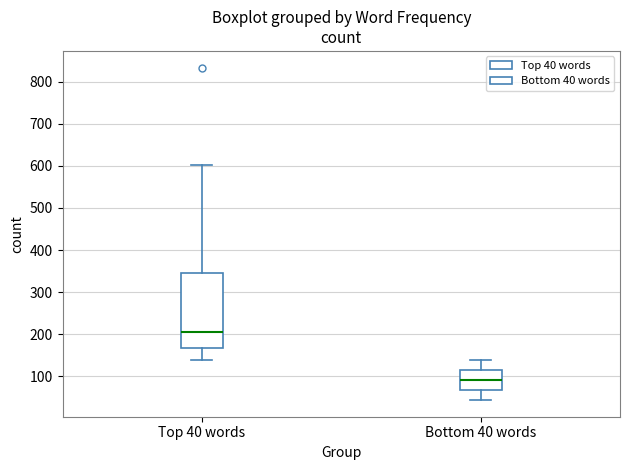

Where does the lower whisker of the box for Bottom 40 words end on the y-axis? The values are not printed on the chart, so give them approximately, as read against the axis.

40